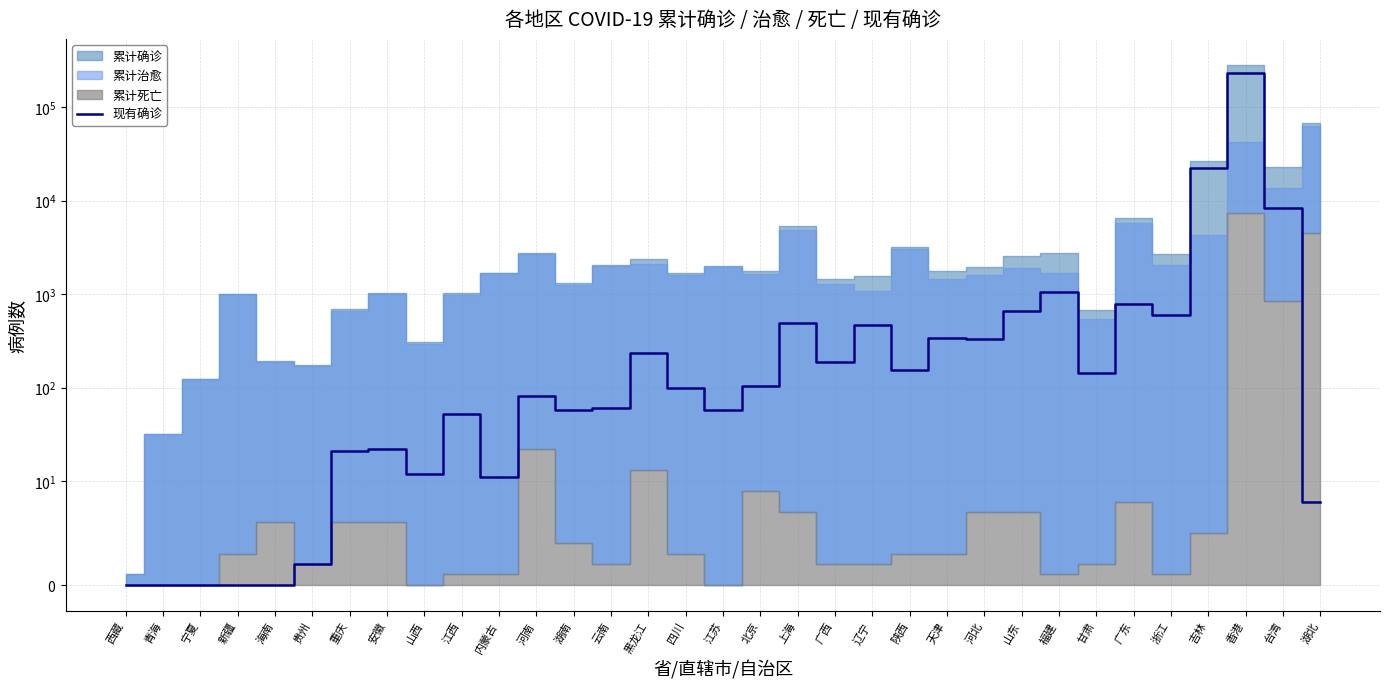

What position from the left is 台湾?

32